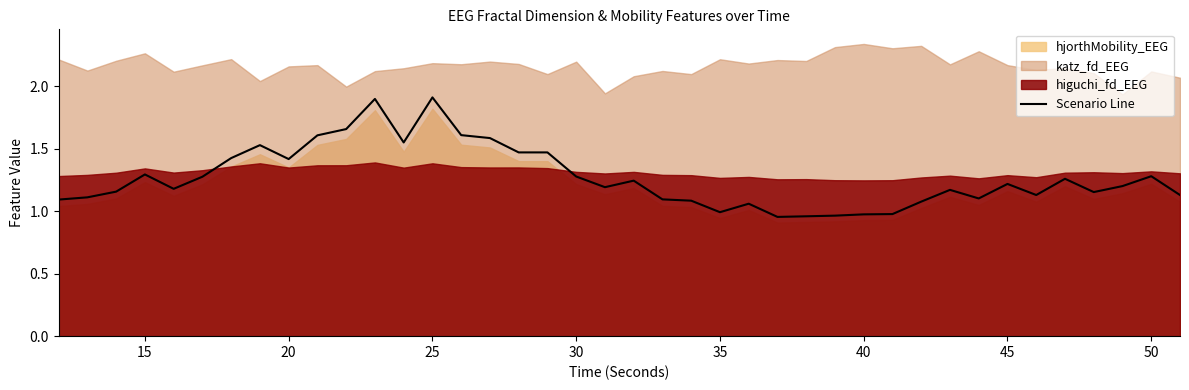

The value of Scenario Line at 20 is 0.6. True or false?

False